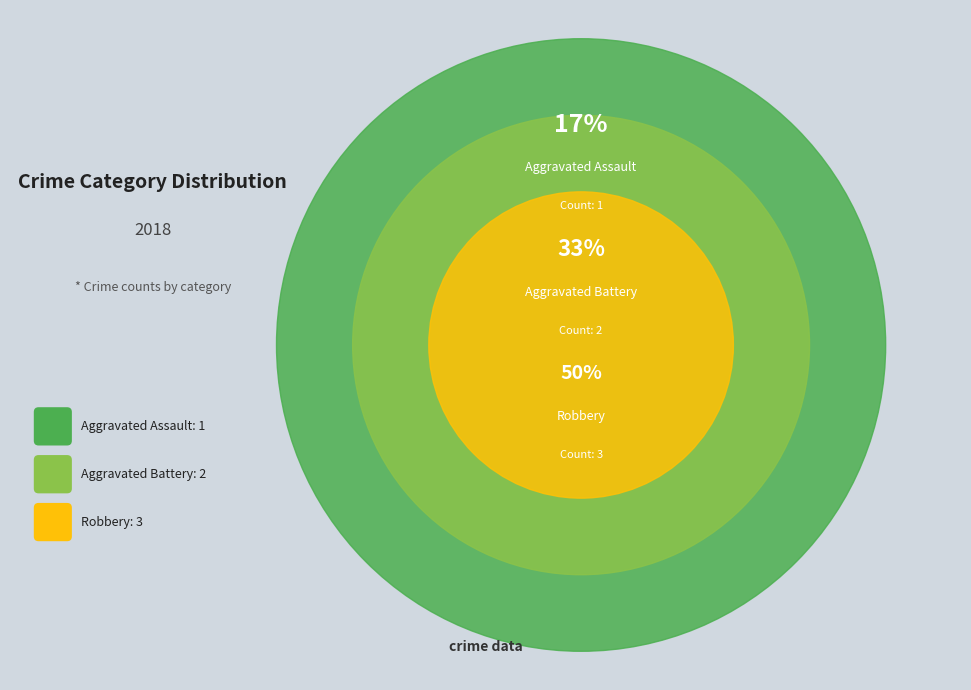

The Robbery slice represents 57% of the pie. True or false?

False